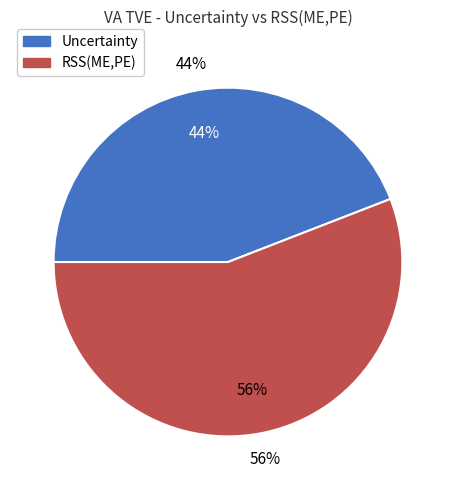

To the nearest percent, what percentage of the pie is Uncertainty?

44%